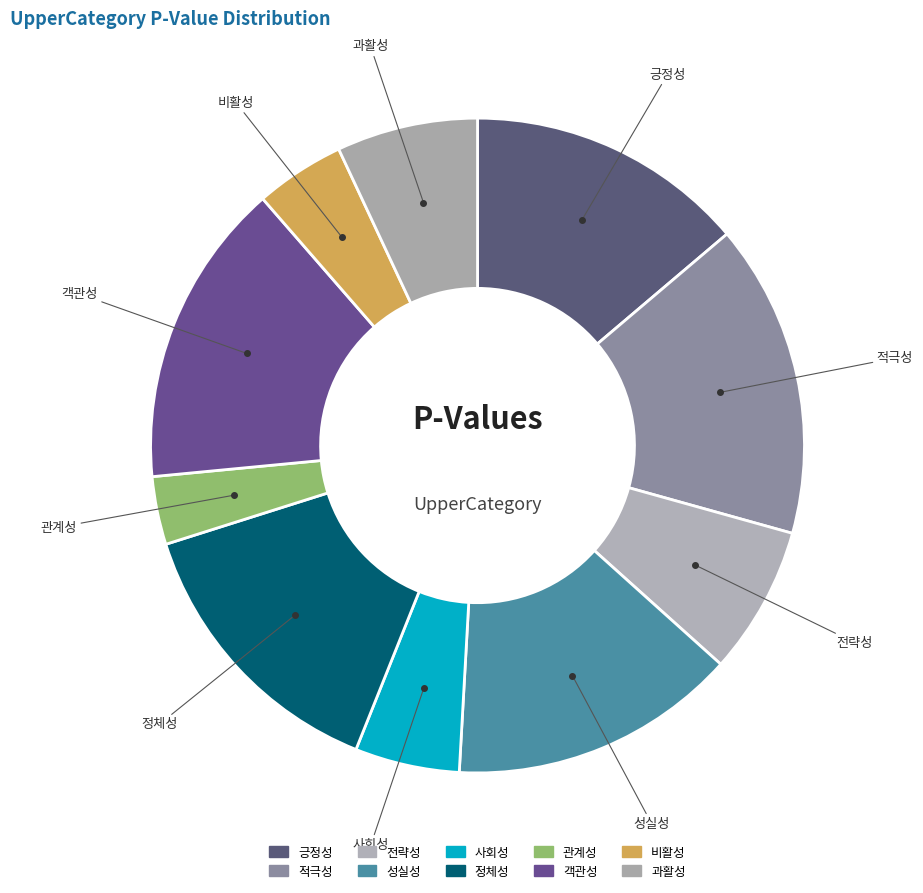

What percentage is NOT represented by 비활성?

95.6%